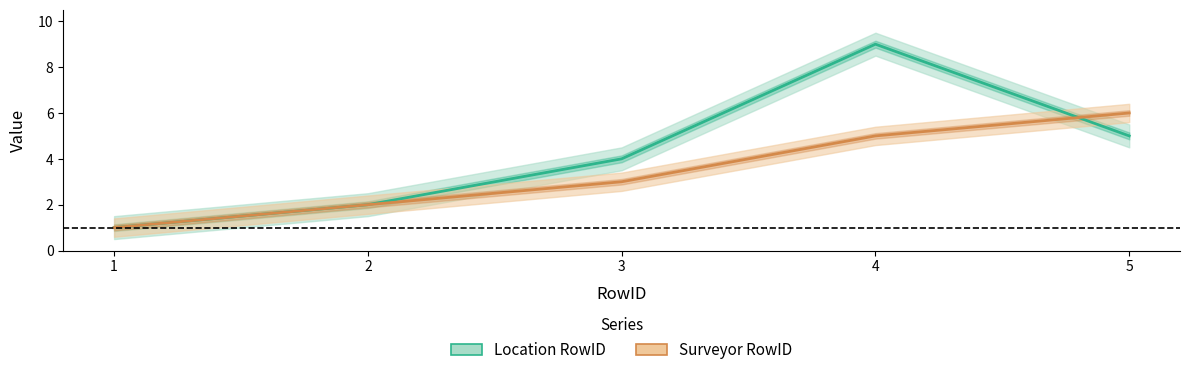

Which has a higher value, 5 or 4?

4